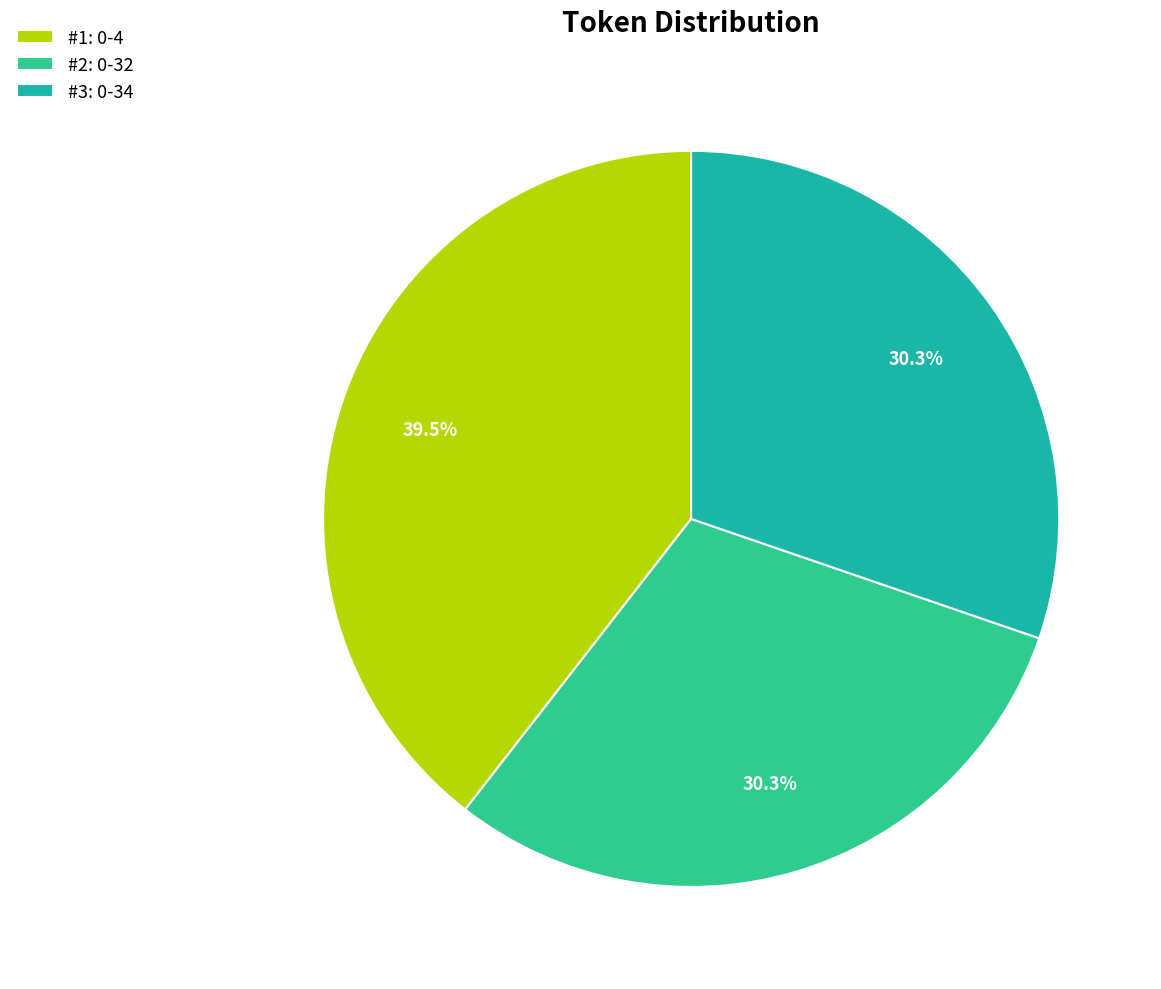

What is the smallest slice in the pie chart?

0-32